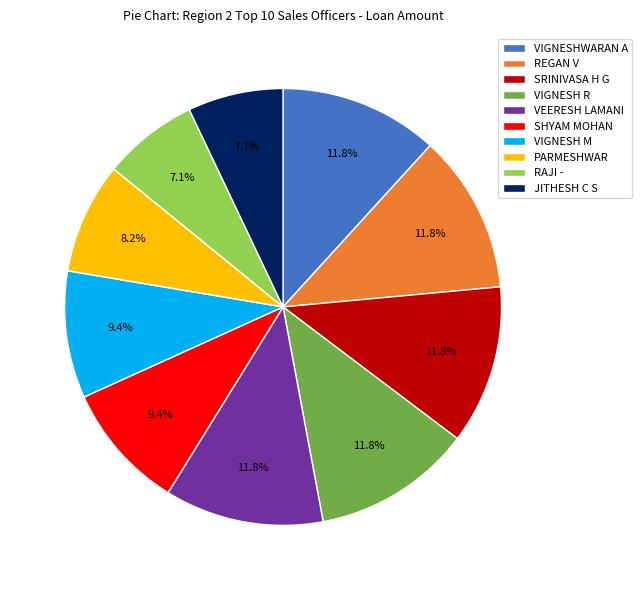

To the nearest percent, what is the combined percentage of SHYAM MOHAN and VIGNESH R?

21%